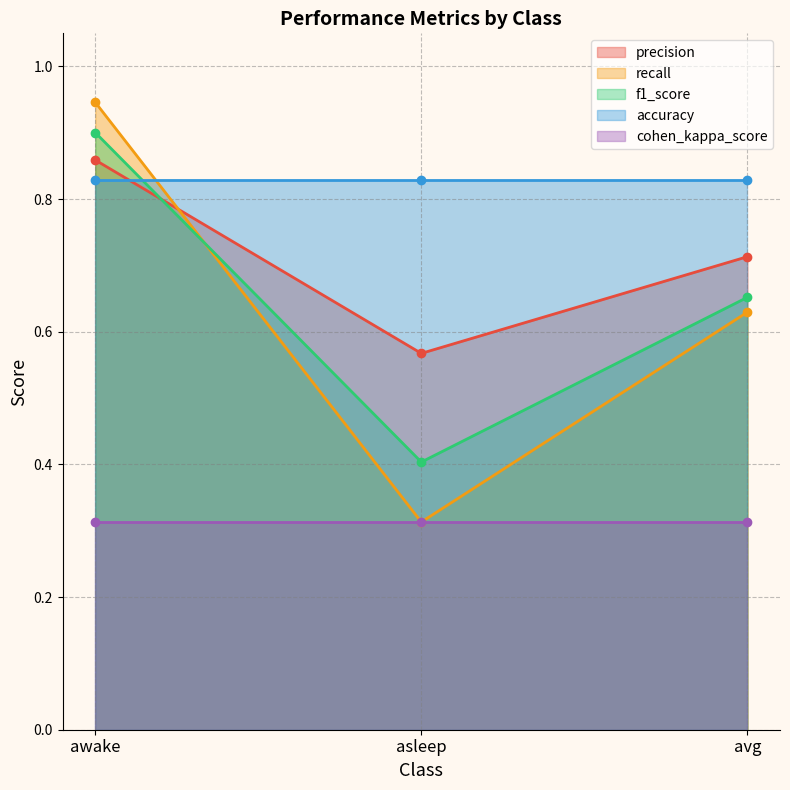

What is the maximum value shown in the chart?

0.9